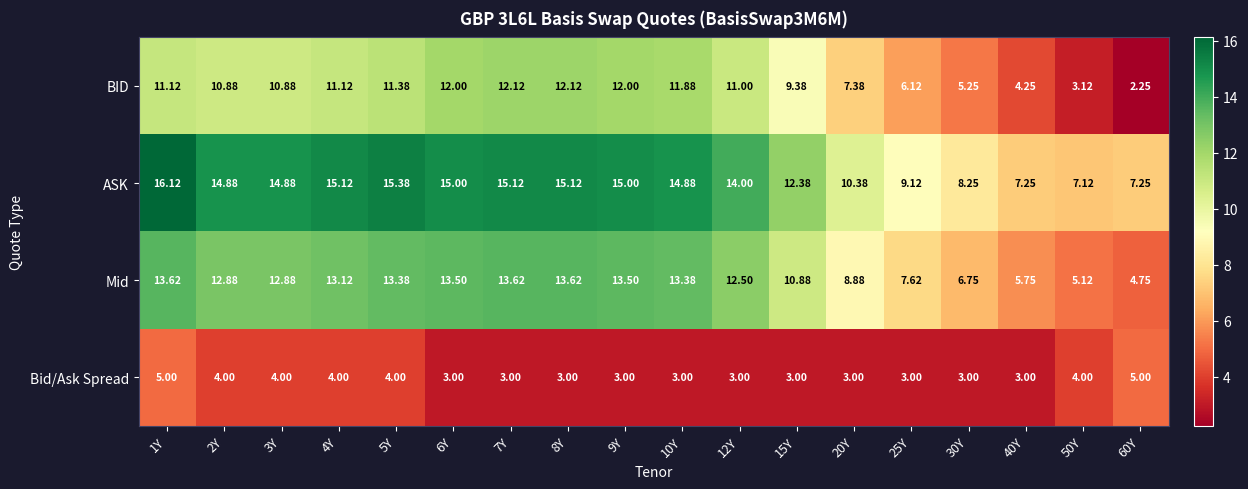

Rank the series by their average value, from lowest to highest.

Bid/Ask Spread, BID, Mid, ASK